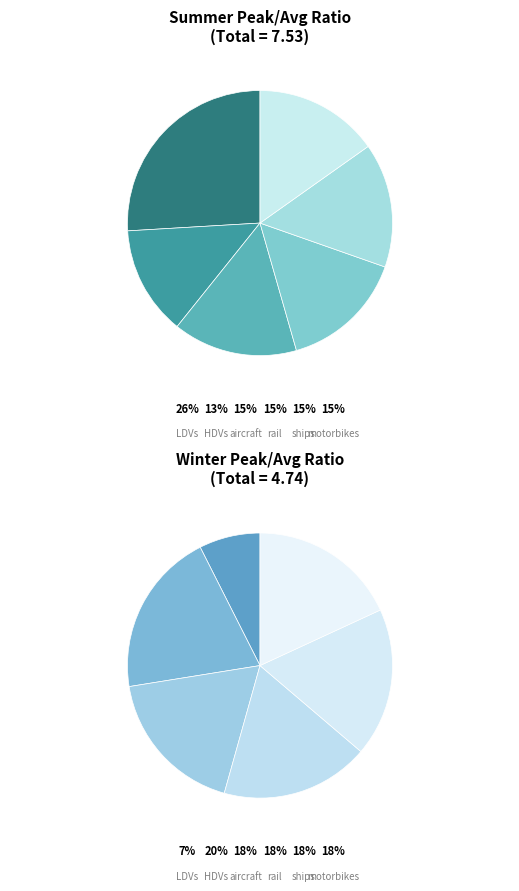

What percentage is the LDVs slice, to the nearest percent?

26%